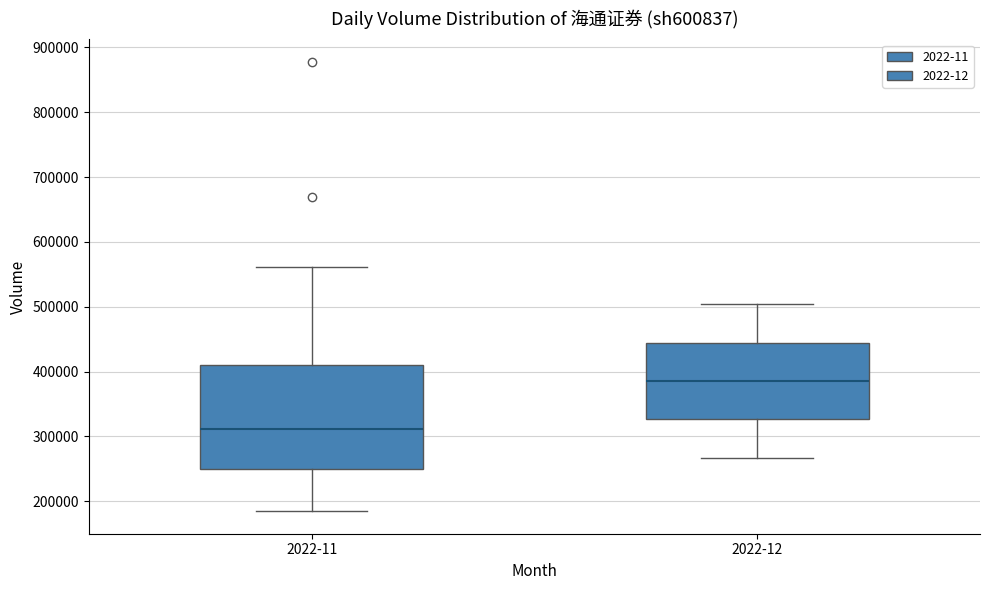

Where is the lower edge of the box for 2022-12 on the y-axis? The values are not printed on the chart, so give them approximately, as read against the axis.

330000